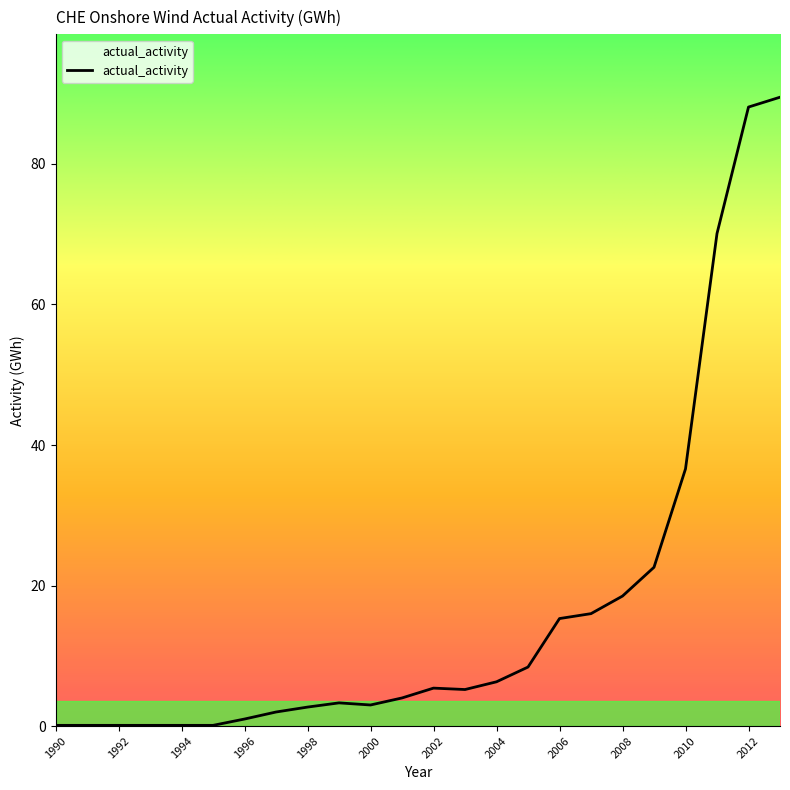

What is the sum of all values?

398.6